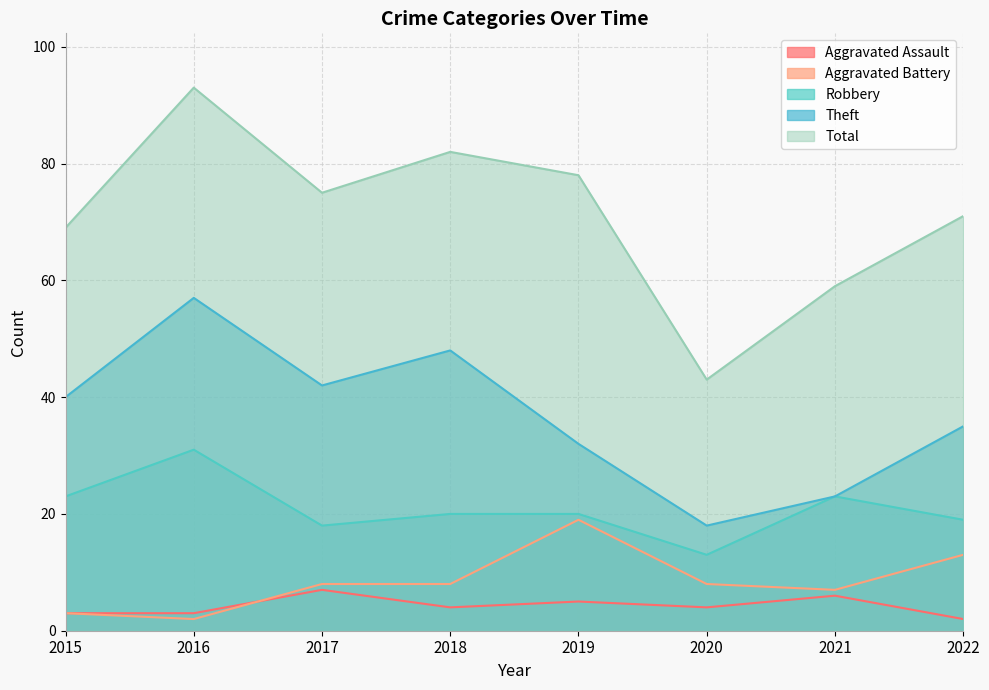

What is the difference between the Robbery values at 2022 and 2021?

4